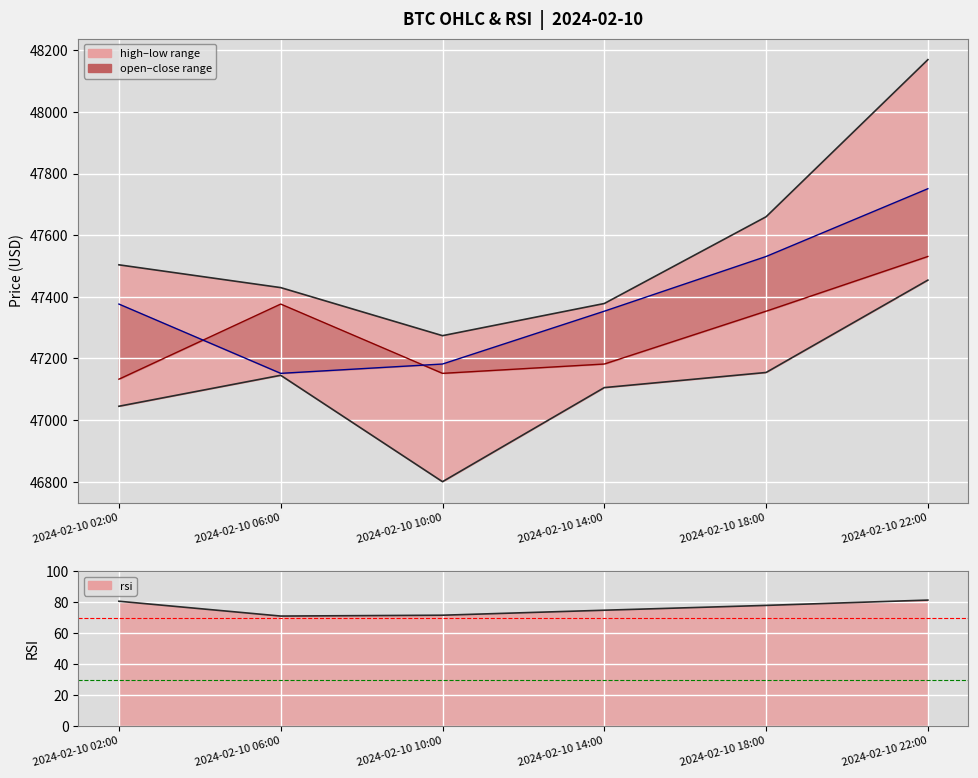

Is the value of rsi at 2024-02-10 02:00 greater than the value of open at 2024-02-10 18:00?

No